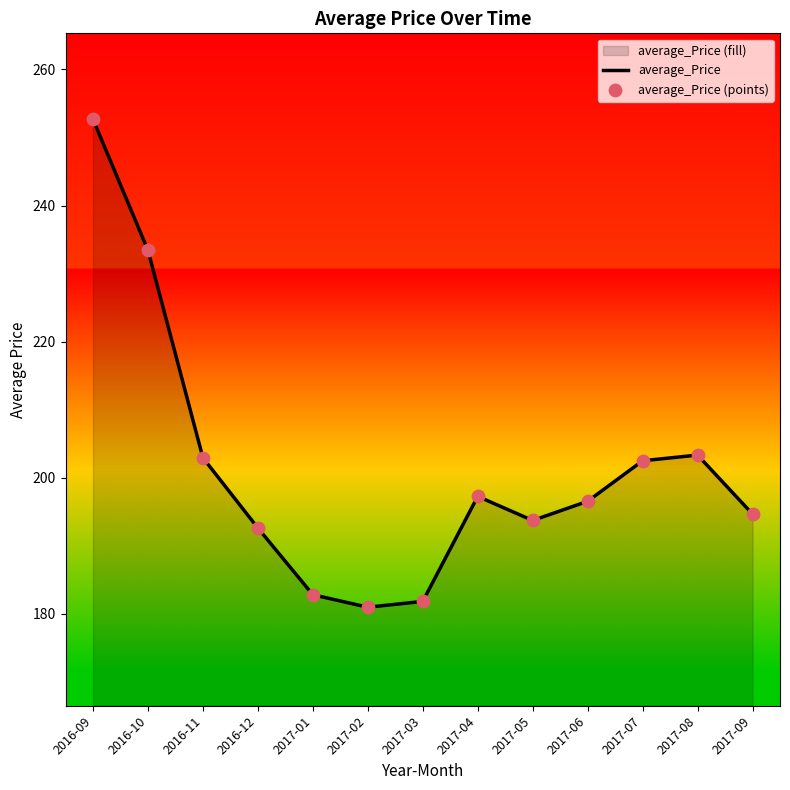

Which series contains the lowest Y value?

average_Price